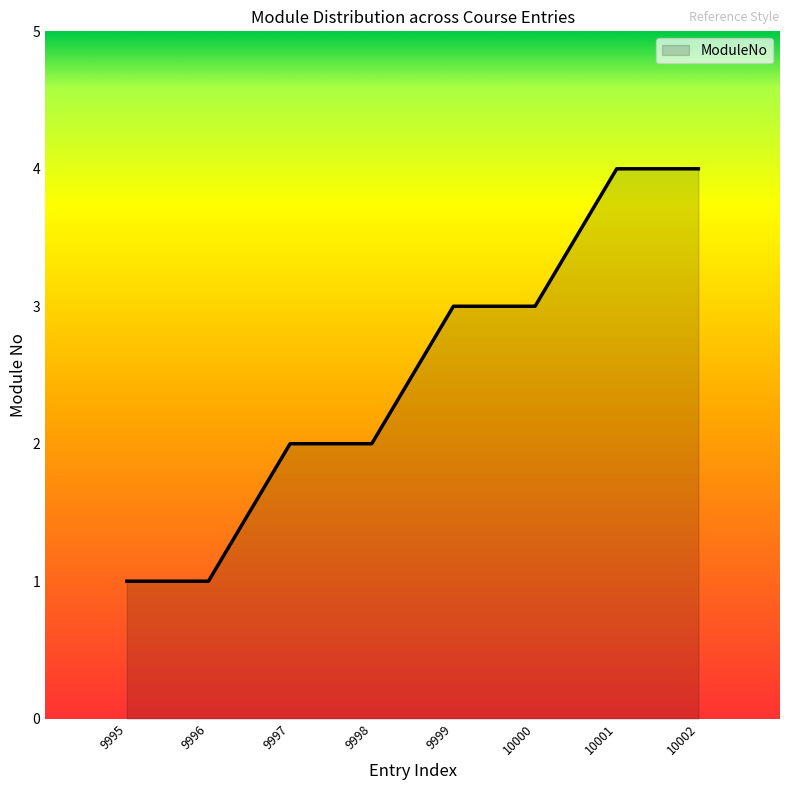

True or false: the data shows 5 at 10002.

False